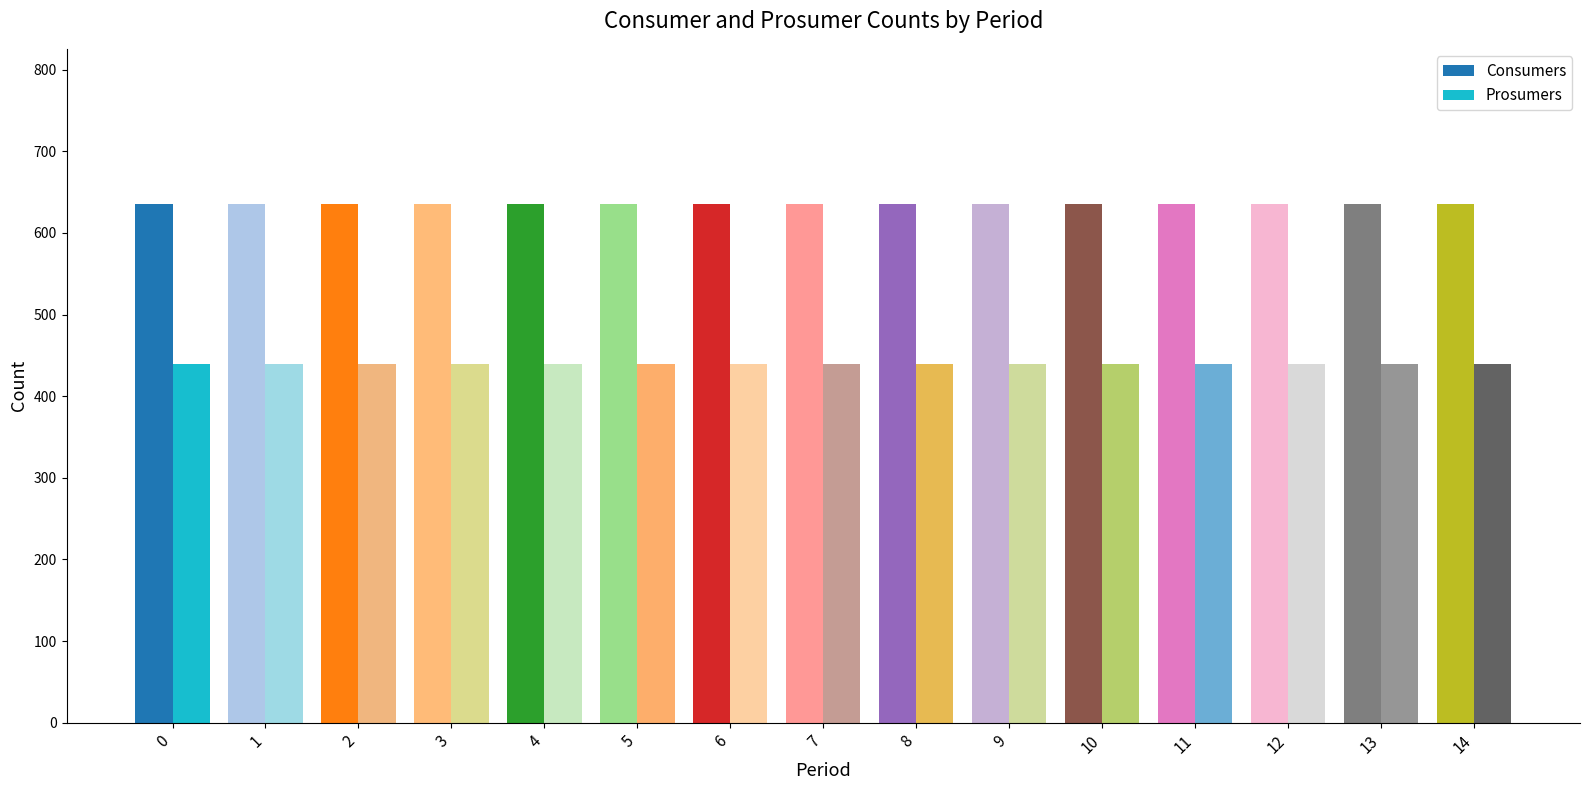

The Consumers series shows 842 at 0. True or false?

False